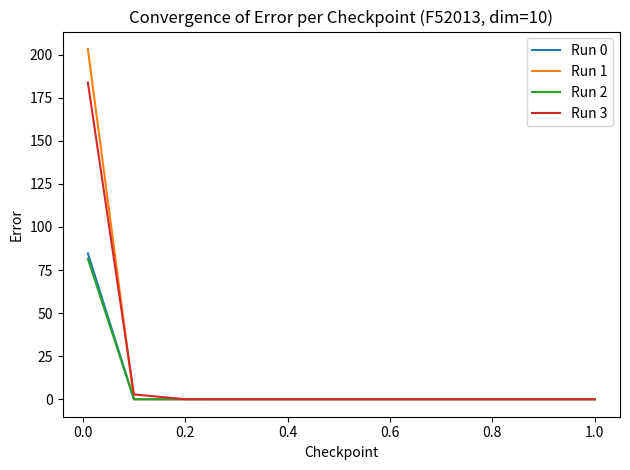

Which series has the widest spread of values?

Run 1